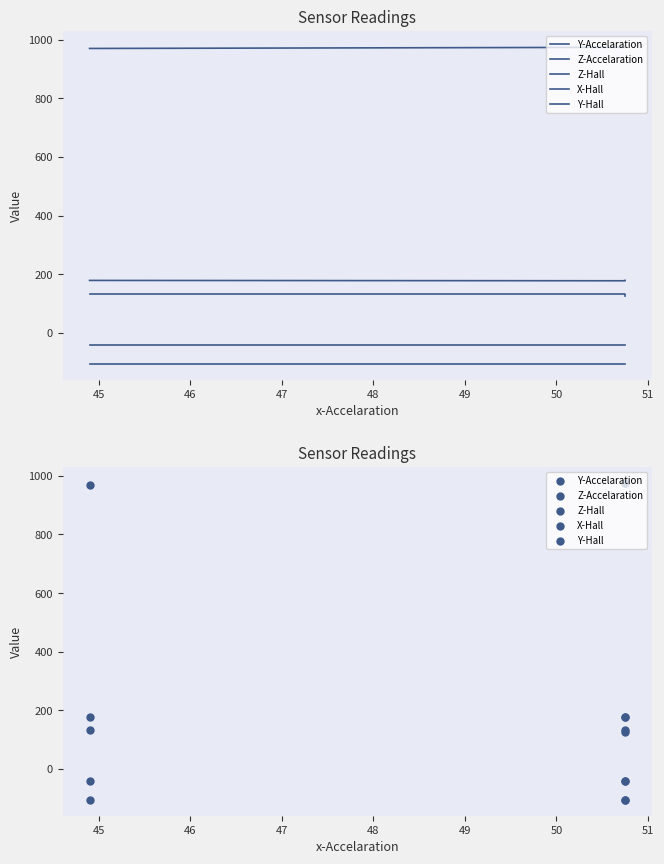

Is the value of Y-Accelaration at 45 greater than the value of Z-Accelaration at 45?

Yes